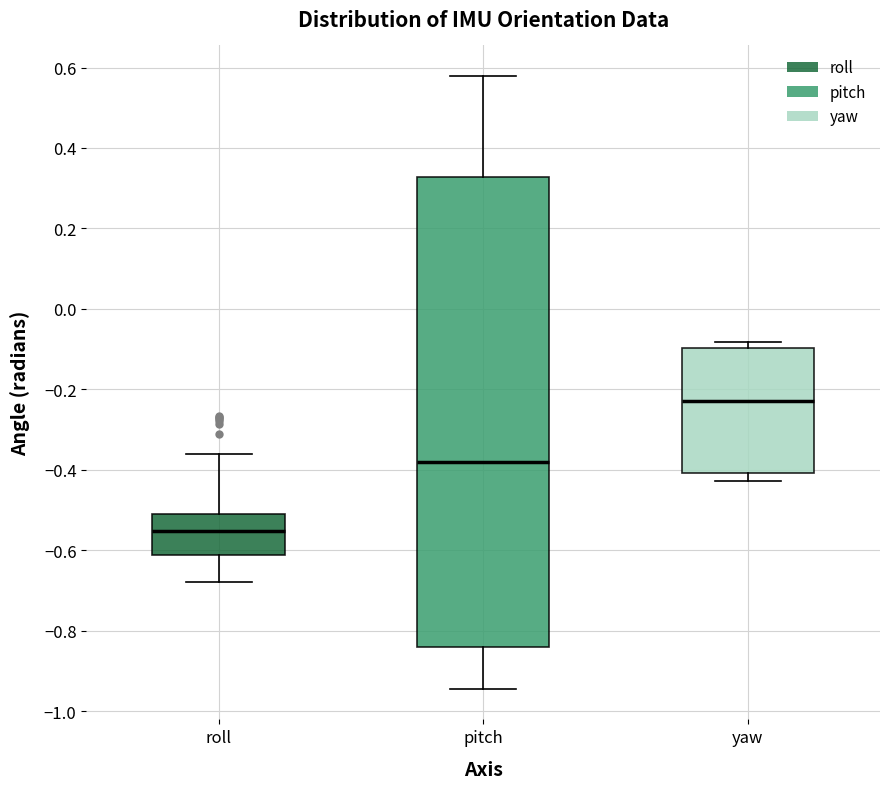

Where is the upper edge of the box for pitch on the y-axis? The values are not printed on the chart, so give them approximately, as read against the axis.

0.32